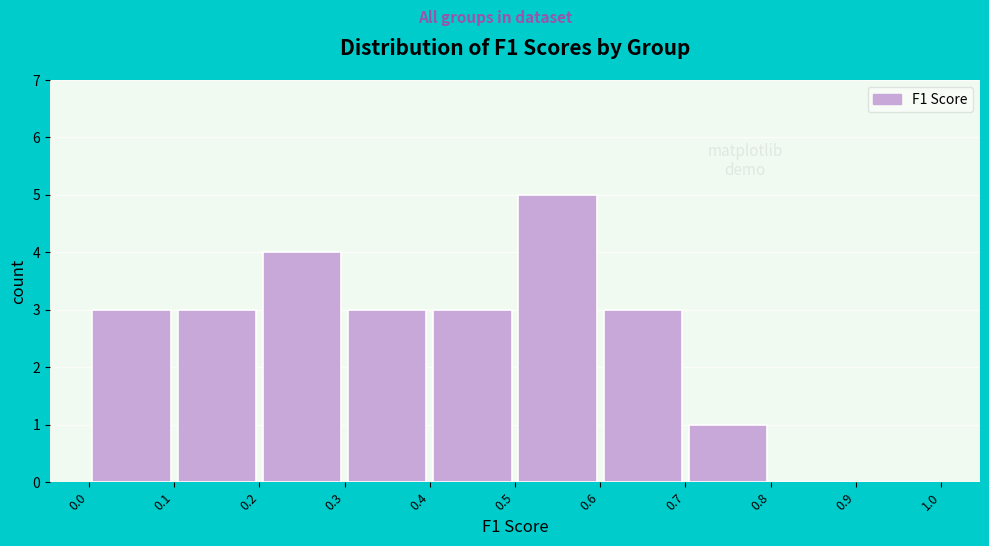

Reading left to right, list every bar in this chart as the range it spans on the x-axis followed by its height. The values are not printed on the chart, so give them approximately, as read against the axis.

0.0 to 0.1: 3
0.1 to 0.2: 3
0.2 to 0.3: 4
0.3 to 0.4: 3
0.4 to 0.5: 3
0.5 to 0.6: 5
0.6 to 0.7: 3
0.7 to 0.8: 1
0.8 to 0.9: 0
0.9 to 1.0: 0